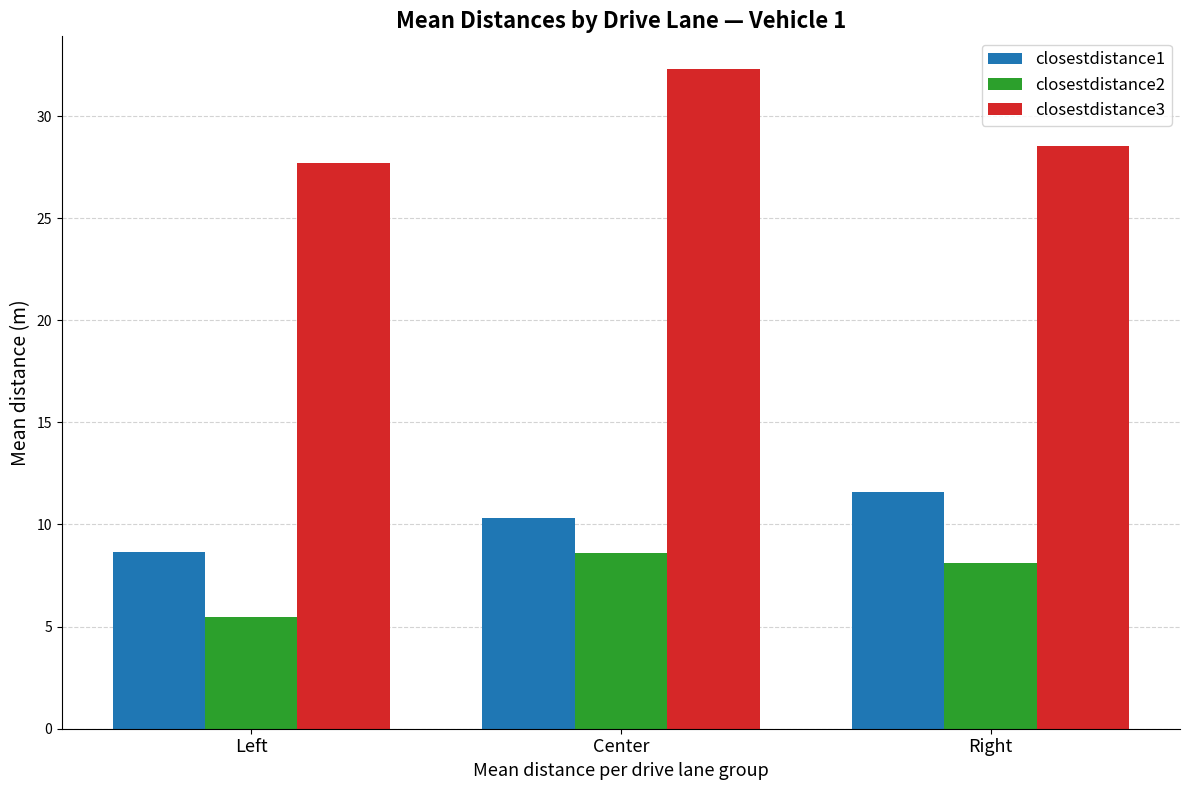

What position from the right is Right?

1